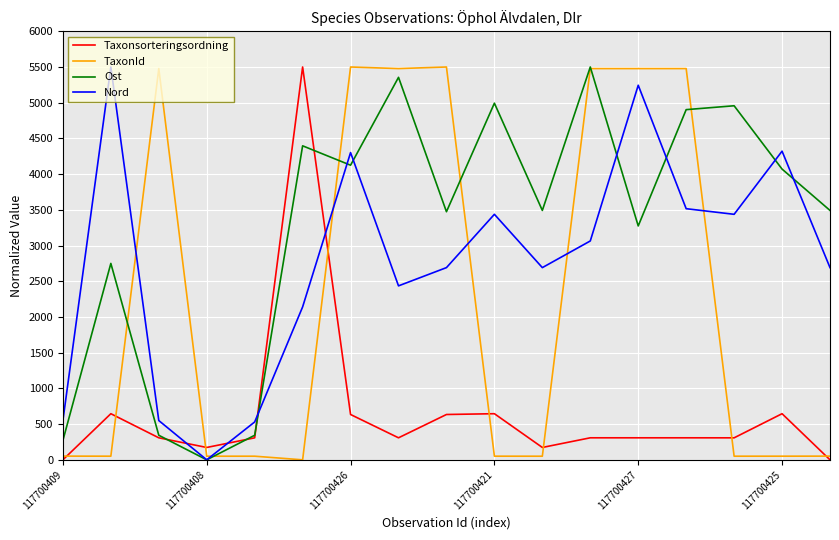

What is the maximum value shown in the chart?

5500.0